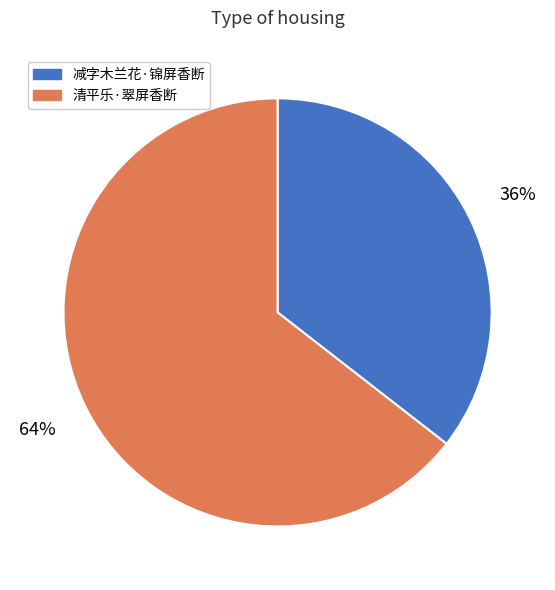

How many slices are in this pie chart?

2